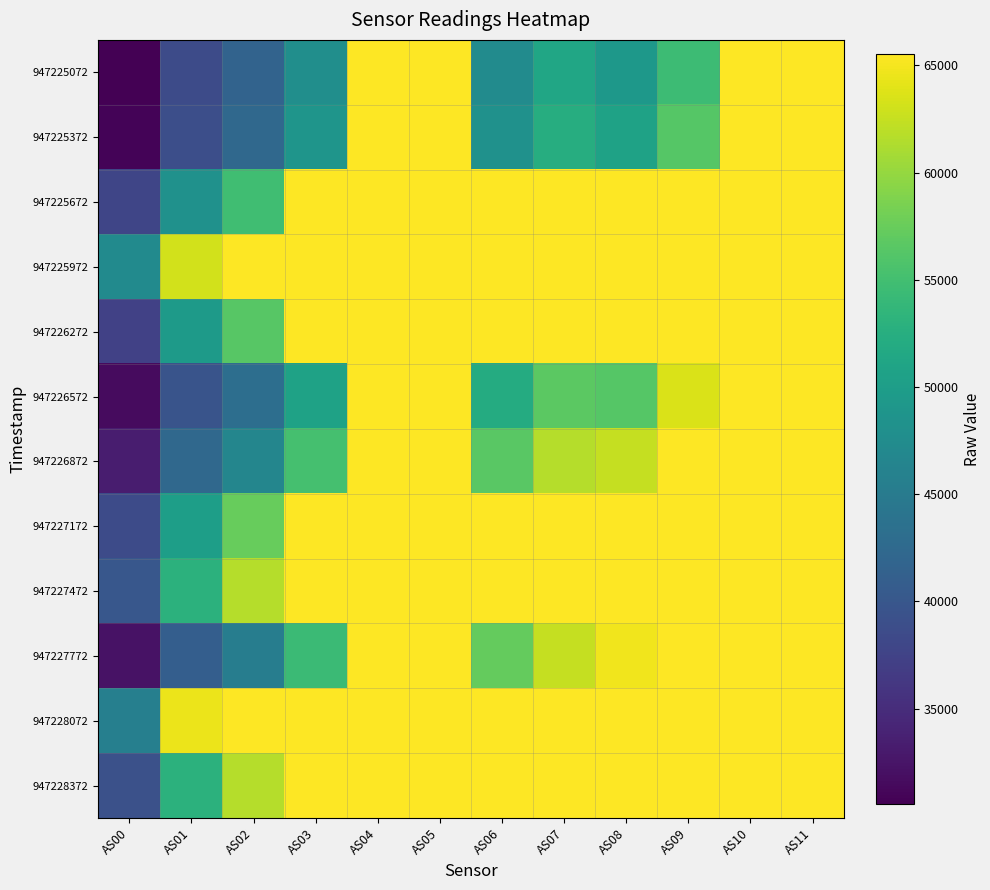

Rank the series by their maximum value, from lowest to highest.

947225072, 947225372, 947225672, 947225972, 947226272, 947226572, 947226872, 947227172, 947227472, 947227772, 947228072, 947228372